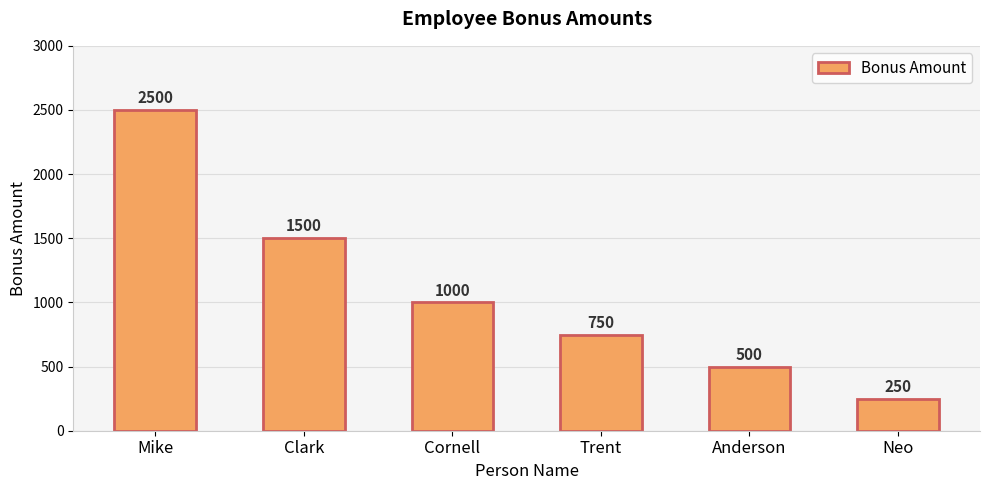

How many series are shown in this chart?

1